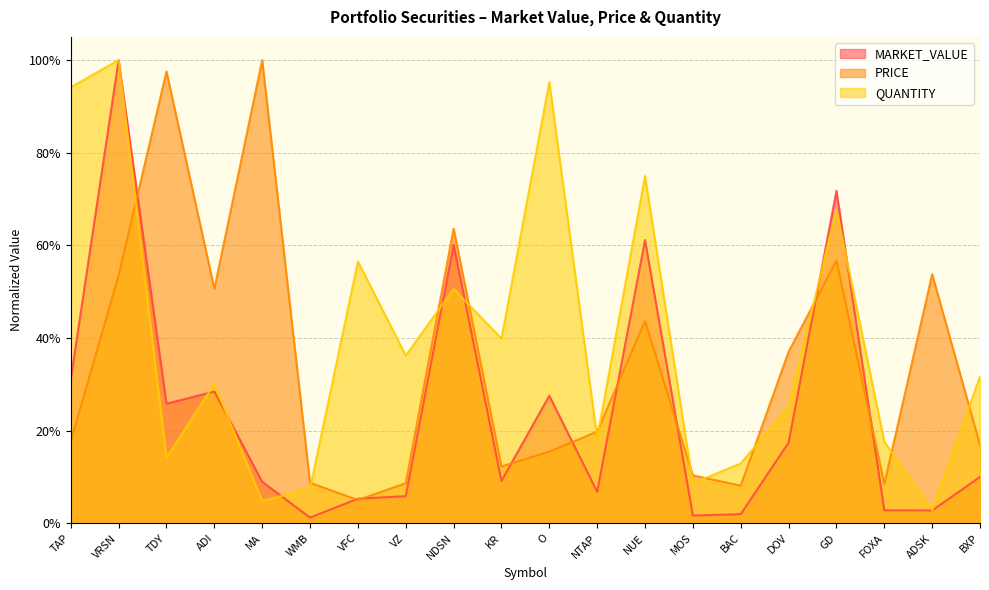

What is the difference between the PRICE values at VZ and TDY?

0.9